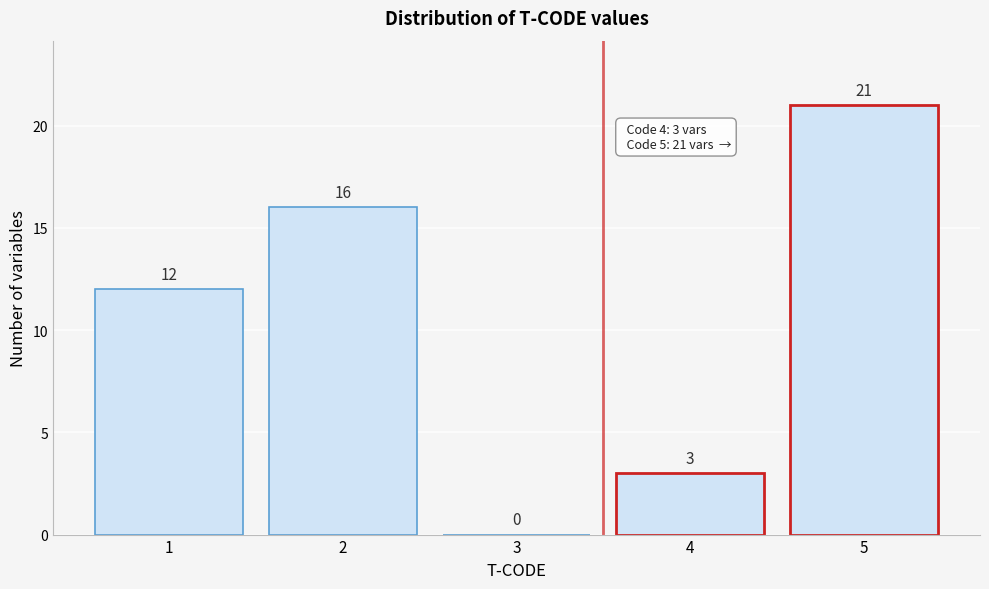

Reading right to left, list all the values displayed in this chart.

5=21	4=3	3=0	2=16	1=12